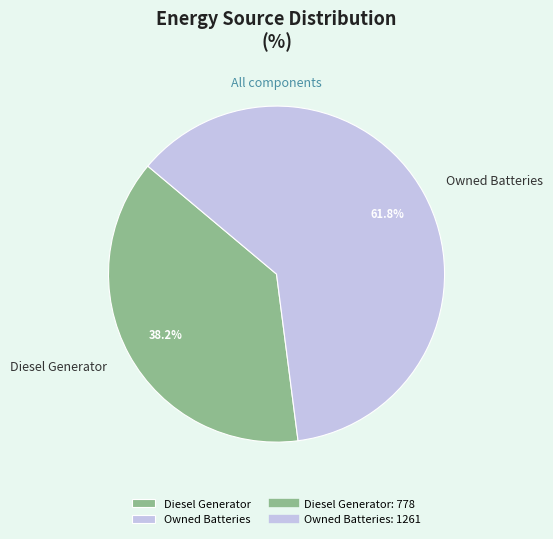

Which has a higher value, Diesel Generator or Owned Batteries?

Owned Batteries